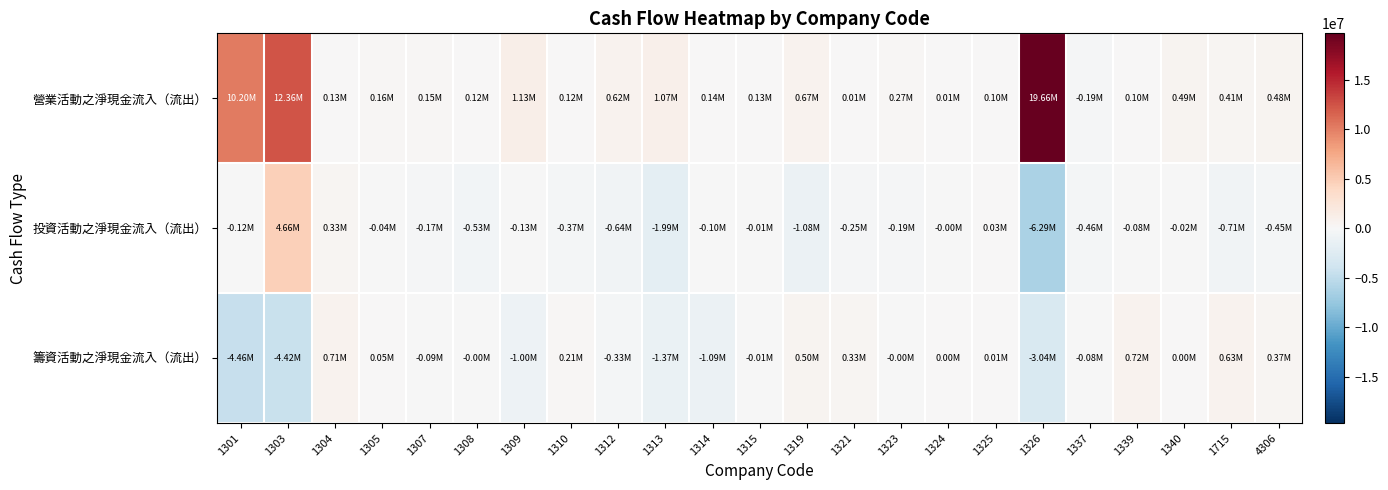

How many data points does each series have?

23